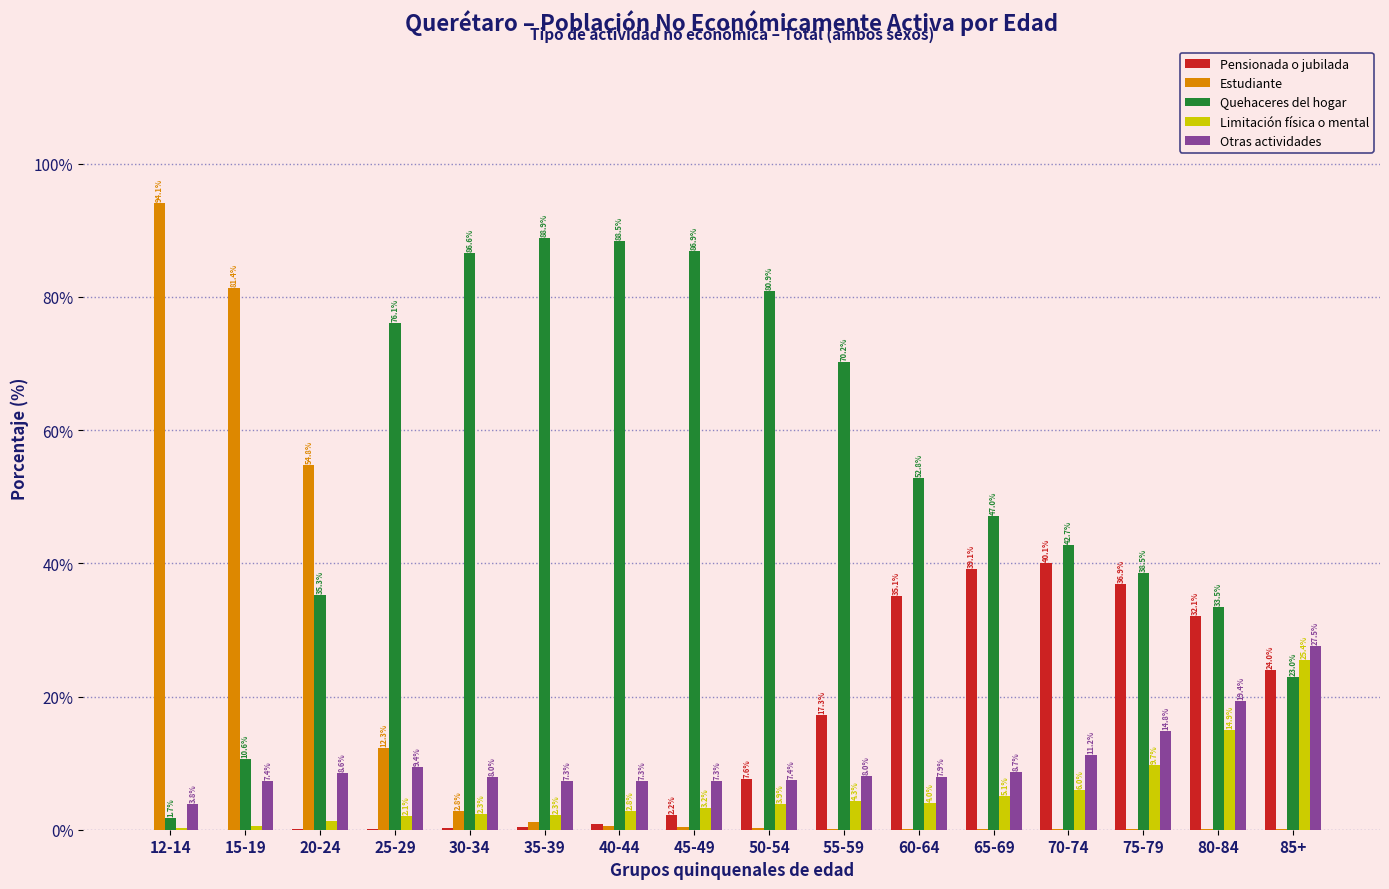

What is the sum of all Otras actividades values?

164.0